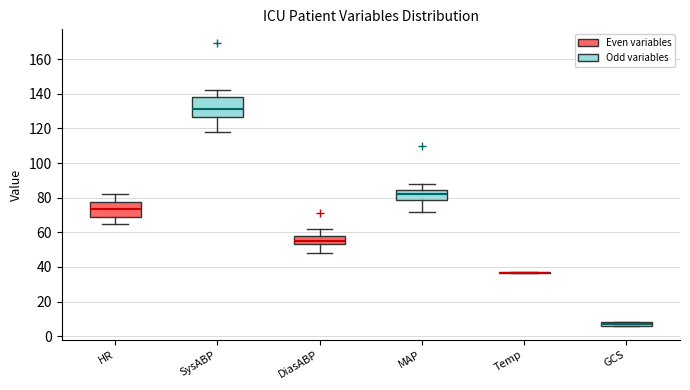

Comparing the boxes themselves (not the whiskers), which one is the tallest?

SysABP